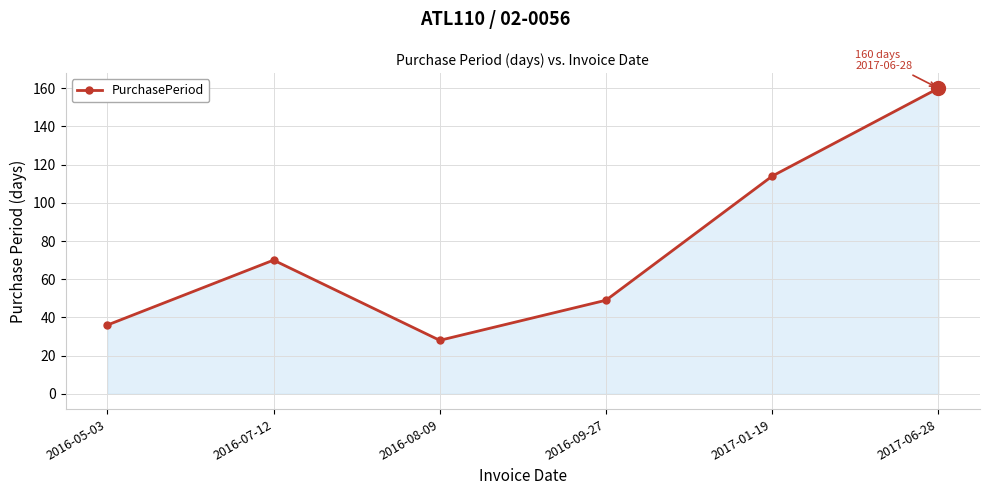

Reading left to right, extract all data points from this chart.

36	70	28	49	114	160